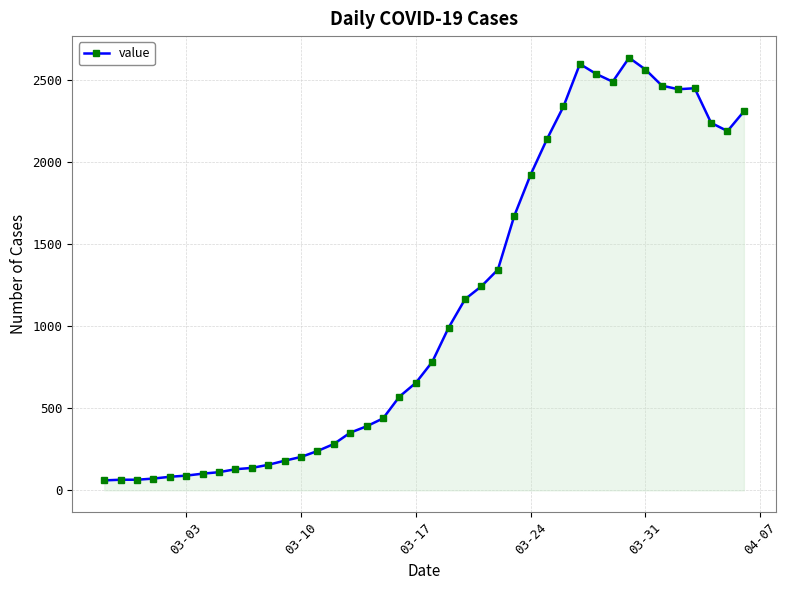

True or false: the data has more than 1 interior local peaks.

True